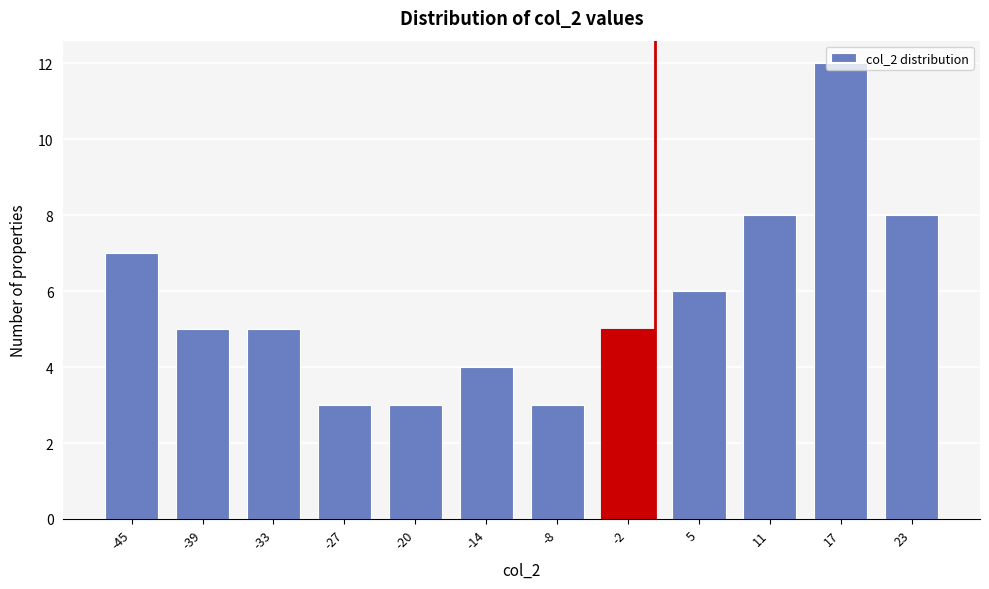

Which category has the highest value across all series?

17